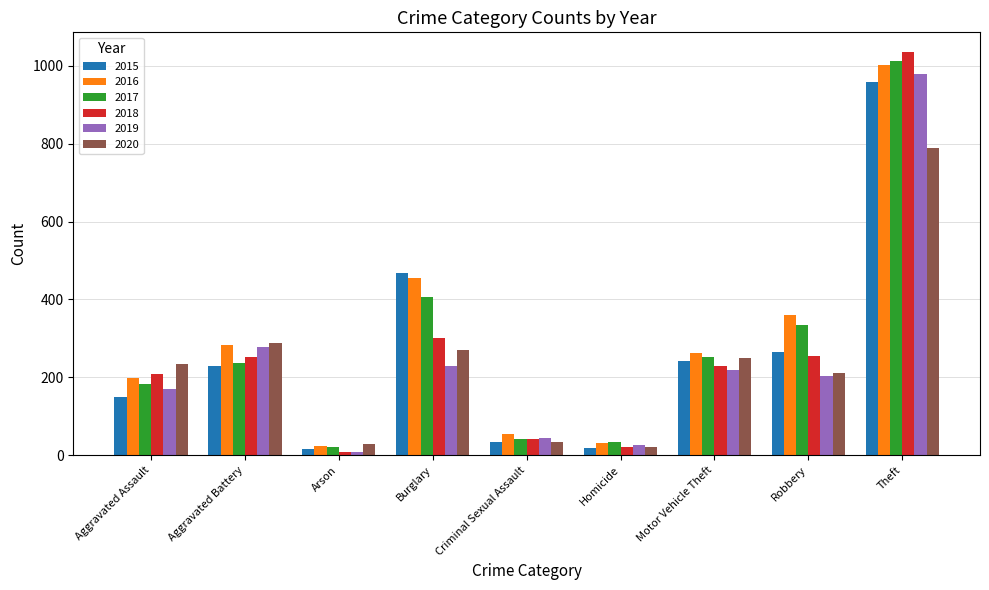

The 2015 series shows 352 at Robbery. True or false?

False